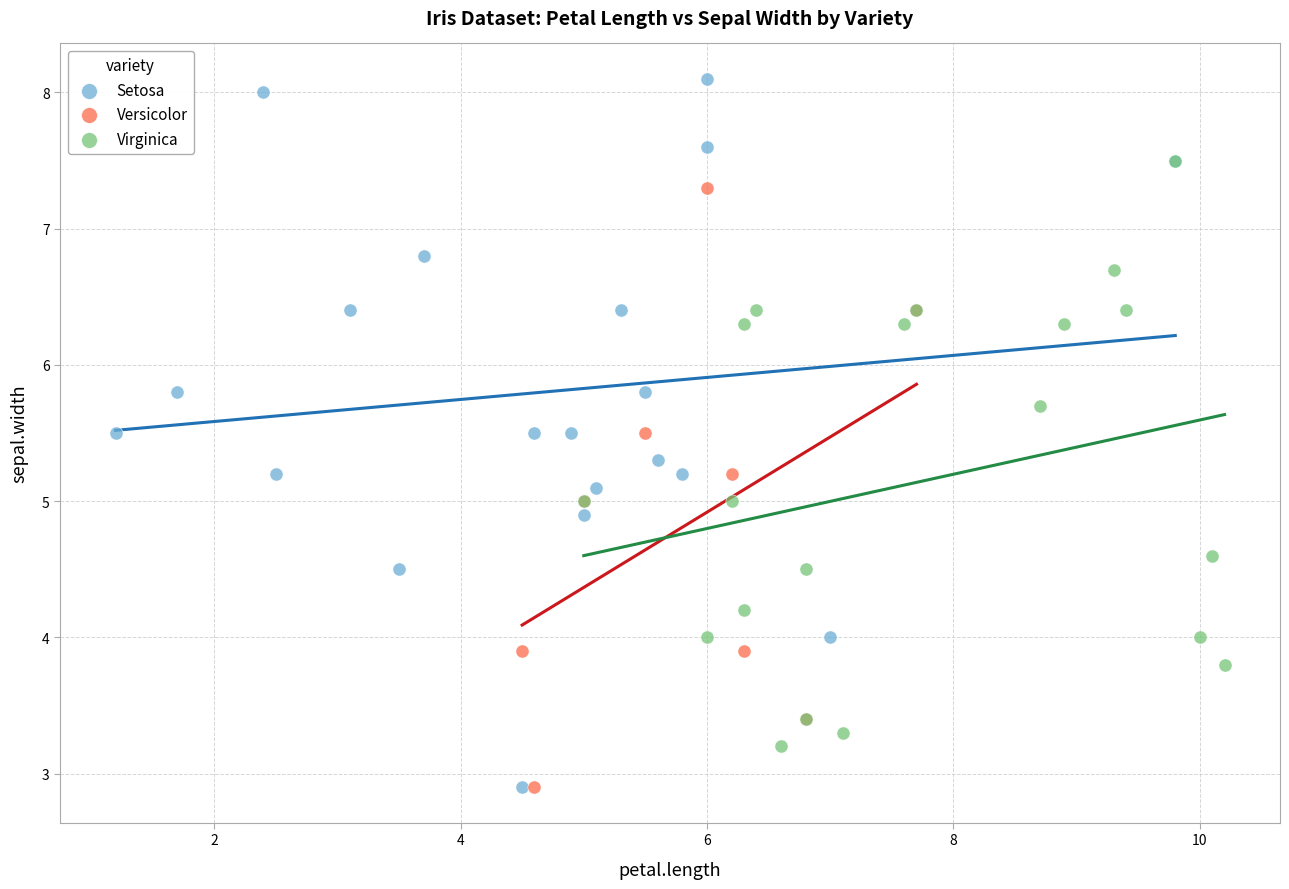

Which series contains the highest Y value?

Setosa